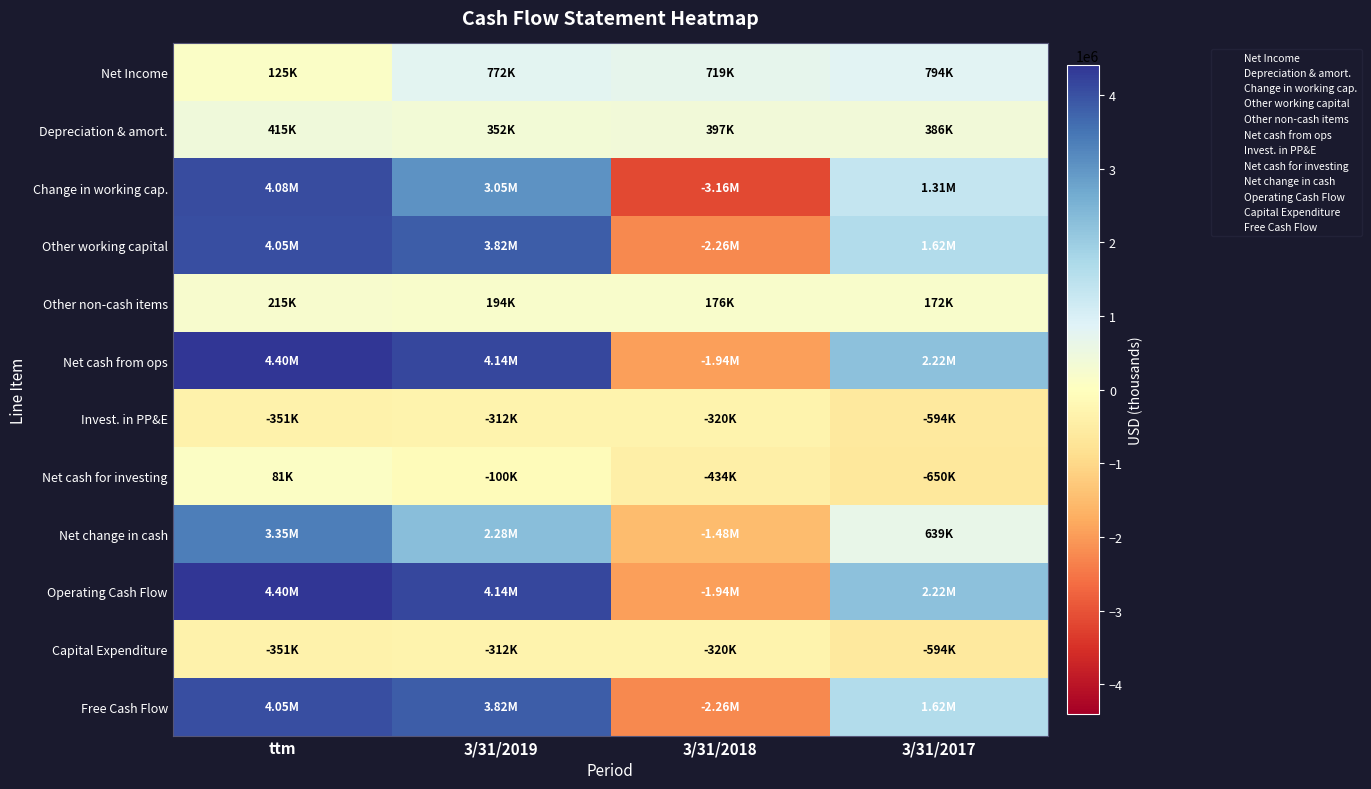

Rank the series by their maximum value, from highest to lowest.

Net cash from ops, Operating Cash Flow, Change in working cap., Other working capital, Free Cash Flow, Net change in cash, Net Income, Depreciation & amort., Other non-cash items, Net cash for investing, Invest. in PP&E, Capital Expenditure